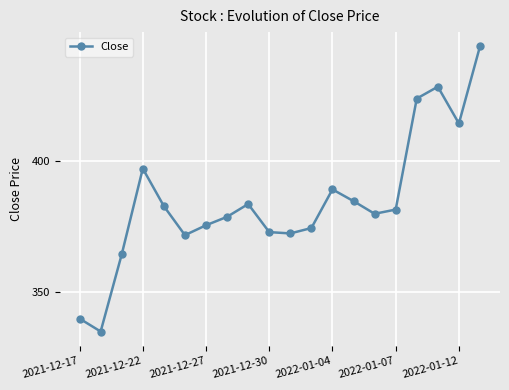

What is the greatest value displayed?

443.3